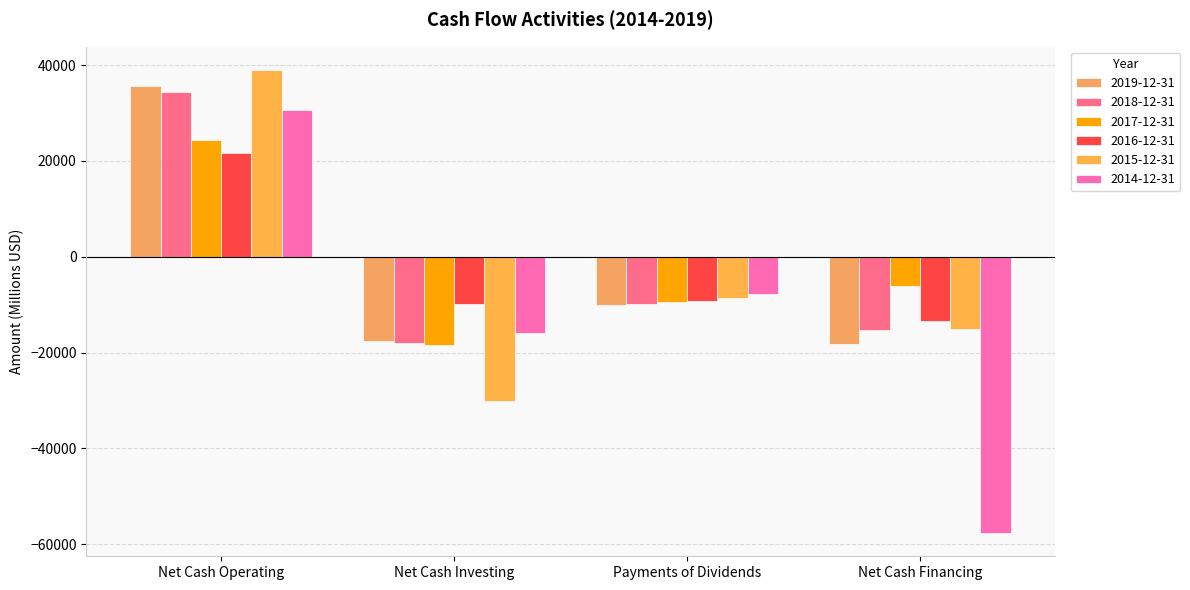

What is the value of the 2014-12-31 bar at the 3rd from the left?

-7803